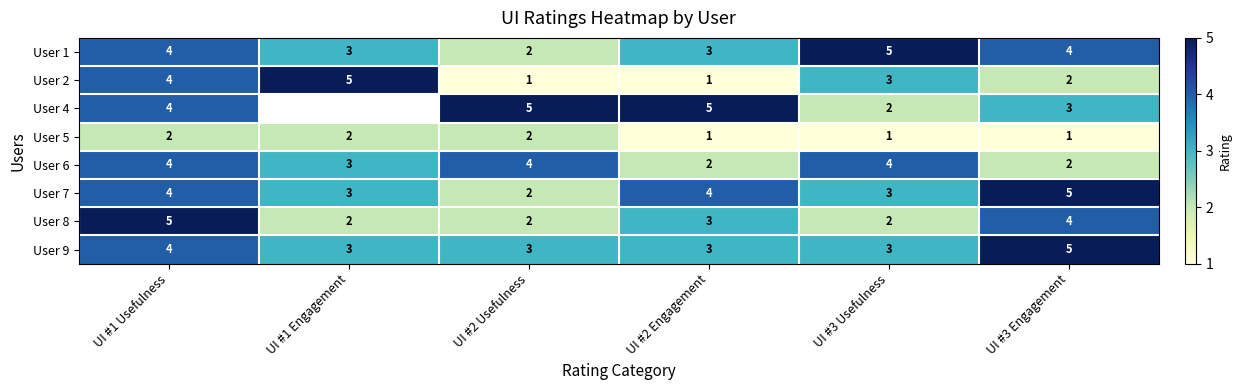

Which series has the largest total across all categories?

User 1